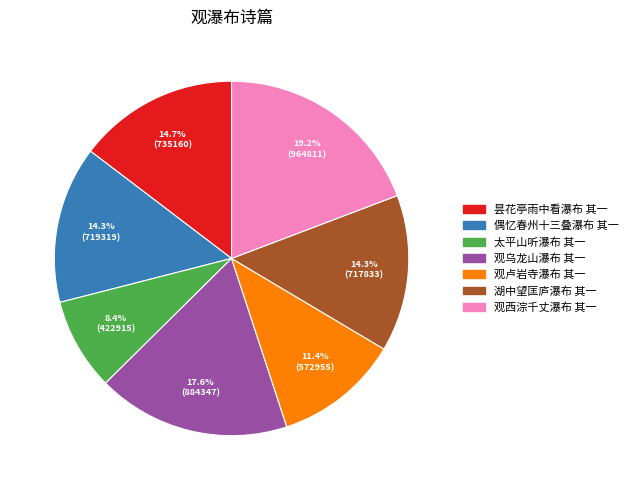

What is the largest slice in the pie chart?

观西淙千丈瀑布 其一